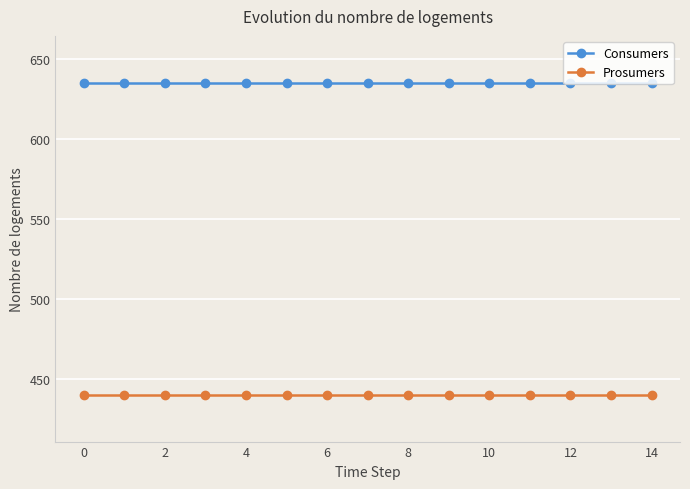

What is the lowest value of the Consumers series?

635